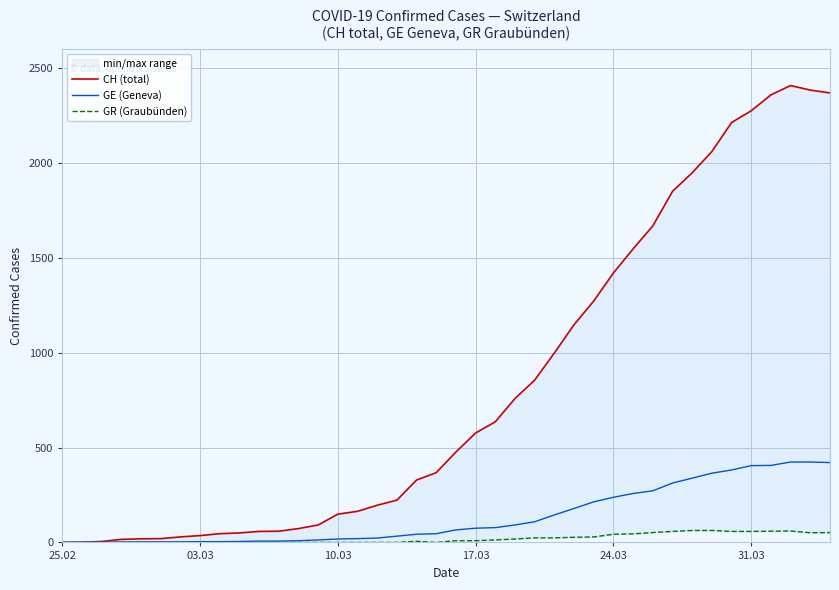

Which series has the largest total across all categories?

CH (total)